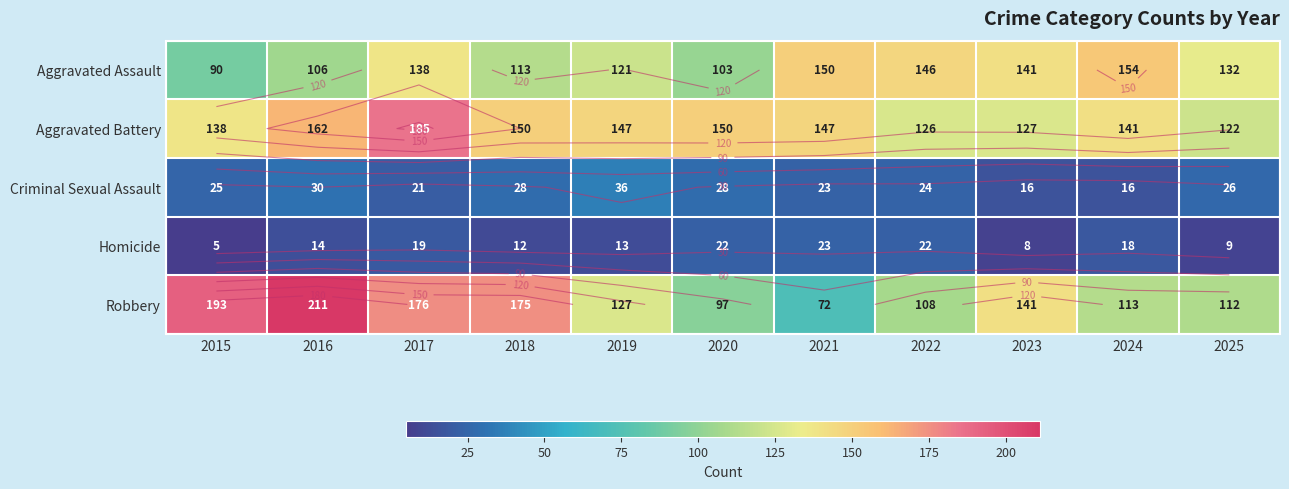

At how many categories does at least one series exceed 92?

11